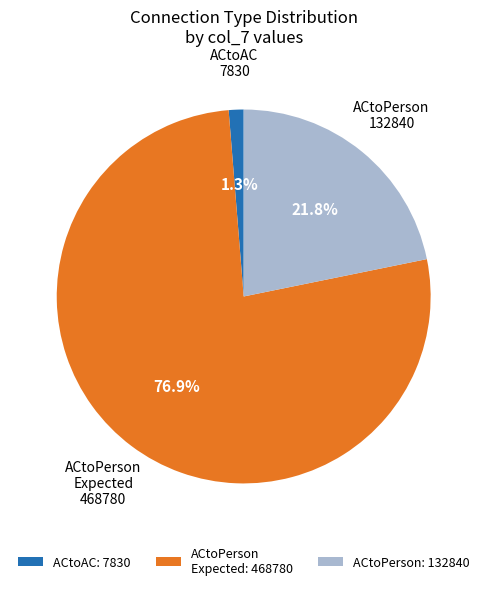

Which slice is the largest?

ACtoPerson Expected: 468780